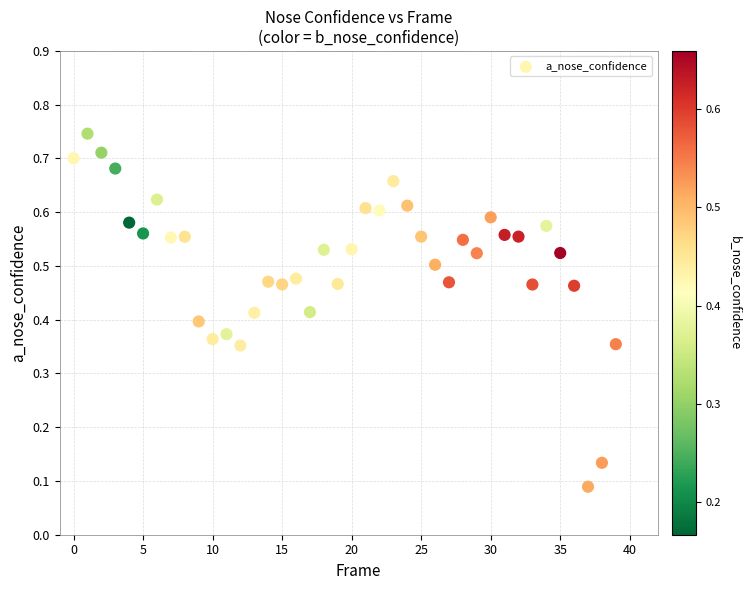

Count the number of points in this scatter plot.

40